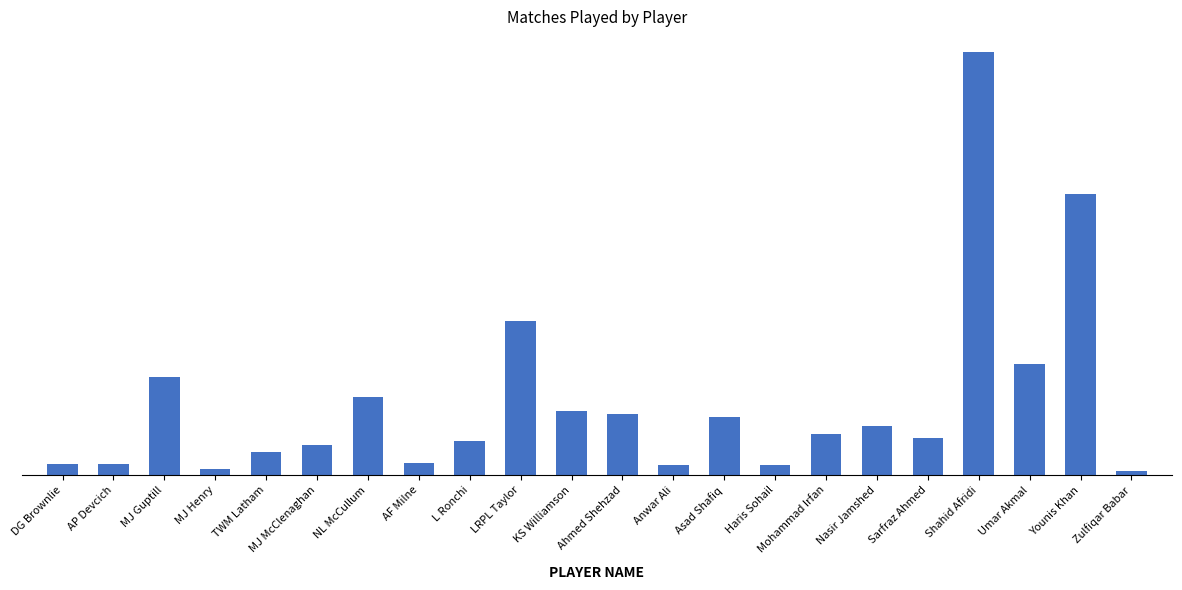

What is the difference between the values at Younis Khan and NL McCullum?

187